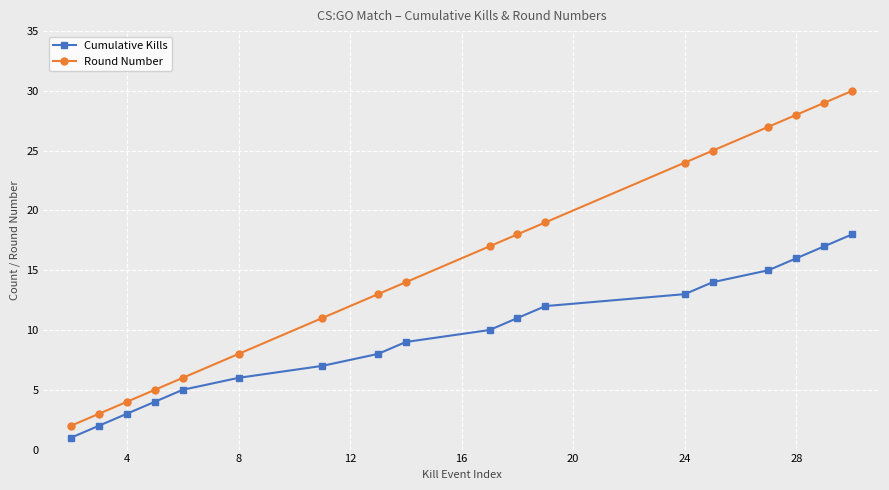

Which series has the widest spread of values?

Round Number